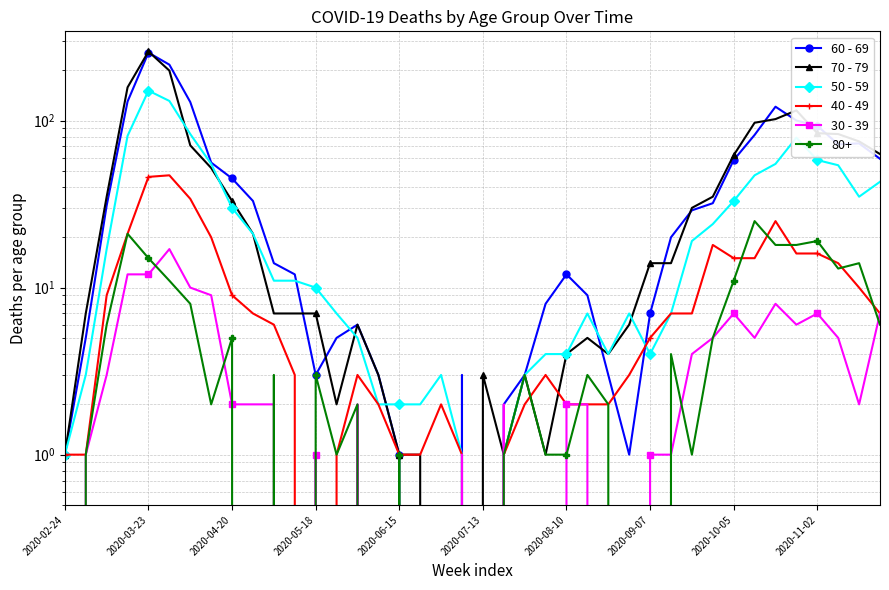

True or false: 60 - 69 and 30 - 39 intersect in this chart.

False